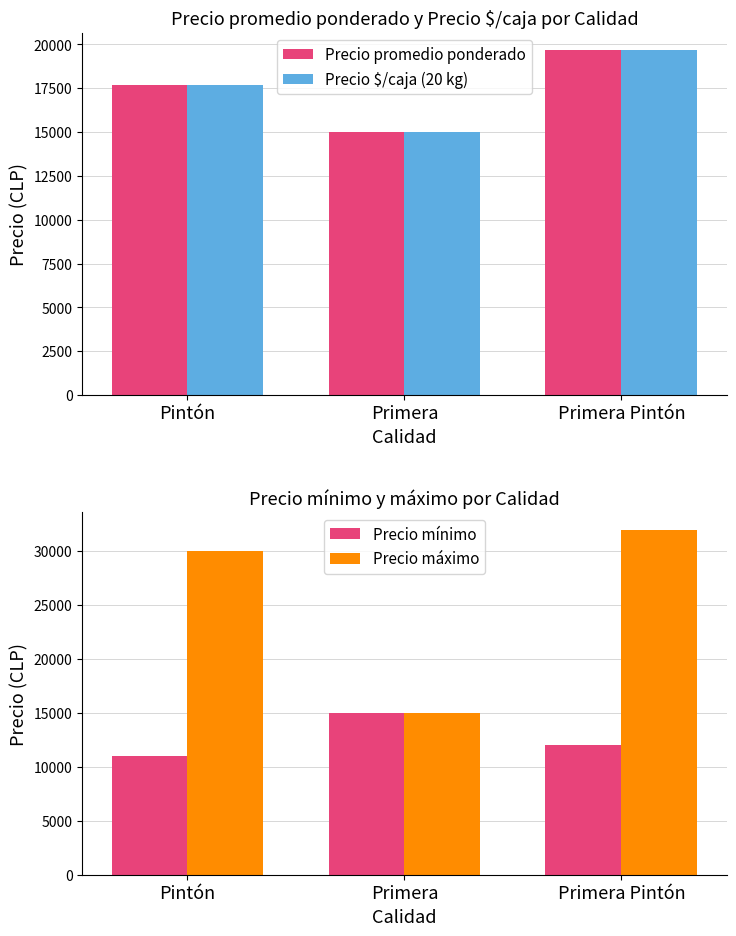

Reading left to right, what are all the values shown in this chart?

Precio promedio ponderado: 17682	15000	19682
Precio $/caja (20 kg): 17680	15000	19680
Precio mínimo: 11000	15000	12000
Precio máximo: 30000	15000	32000